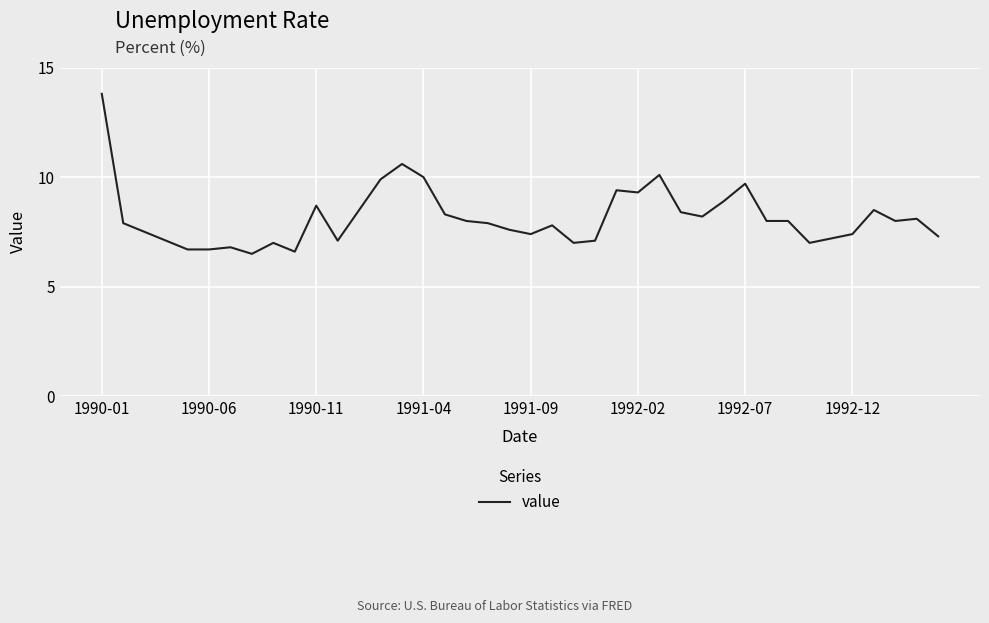

What is the smallest value displayed?

6.5